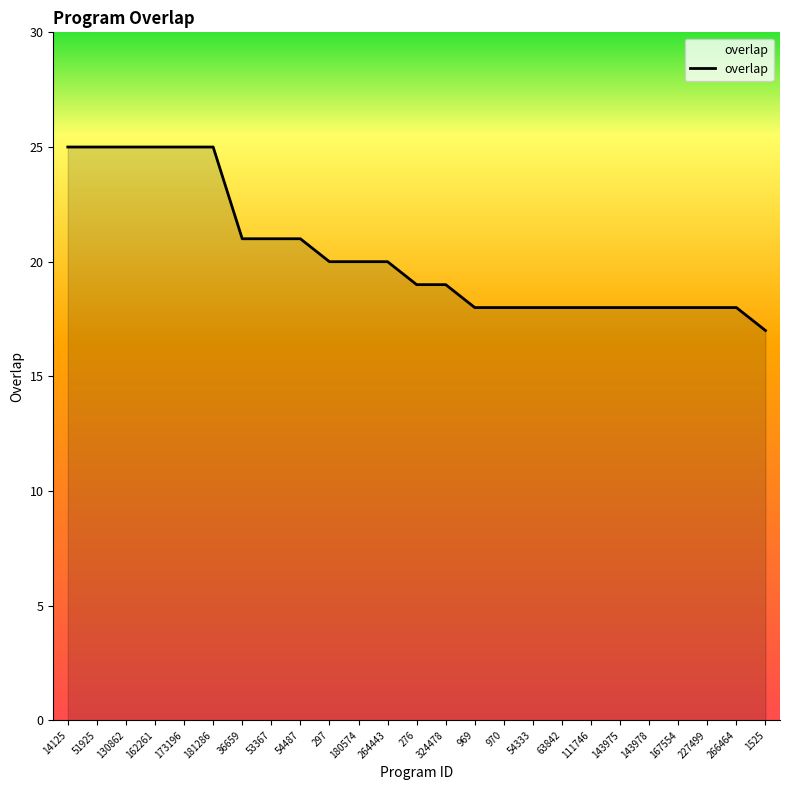

Which label corresponds to the smallest value in the chart?

1525